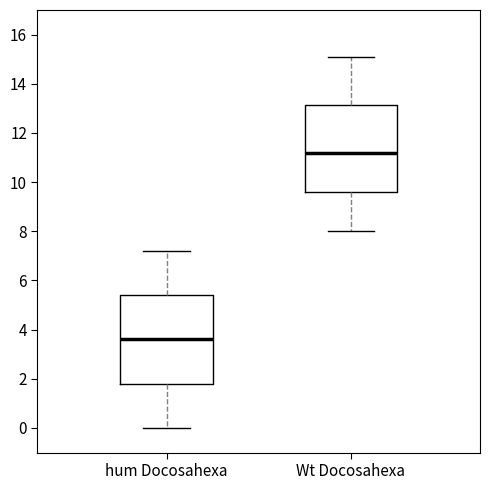

Reading left to right, read every box against the y-axis: the position of its median line, the range the box covers, and the ends of its whiskers. The values are not printed on the chart, so give them approximately, as read against the axis.

hum Docosahexa: median 3.6, box 1.8 to 5.4, whiskers 0.0 to 7.2
Wt Docosahexa: median 11.2, box 9.6 to 13.2, whiskers 8.0 to 15.2